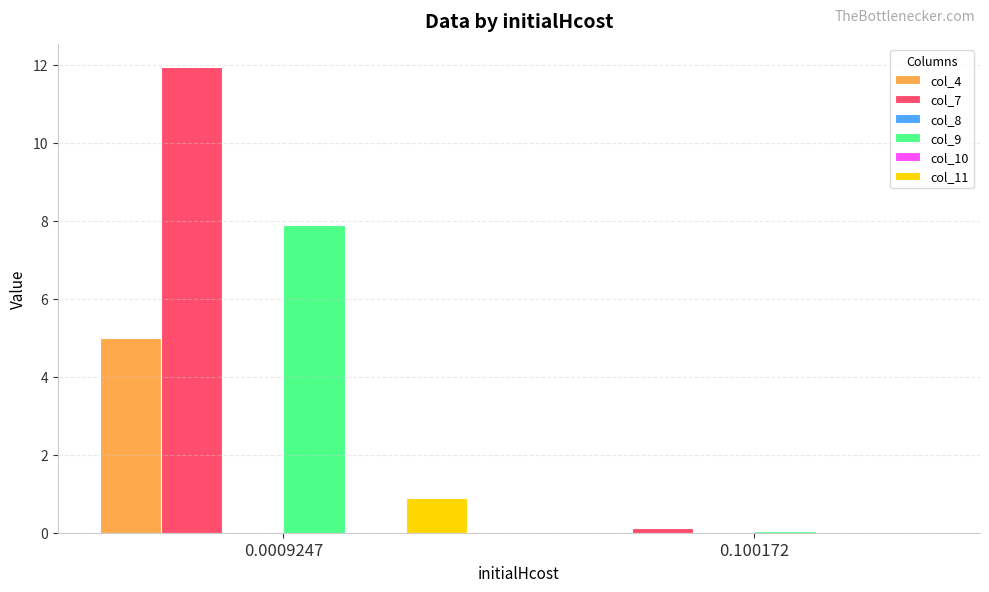

What is the difference between the col_9 values at 0.0009247 and 0.100172?

7.8